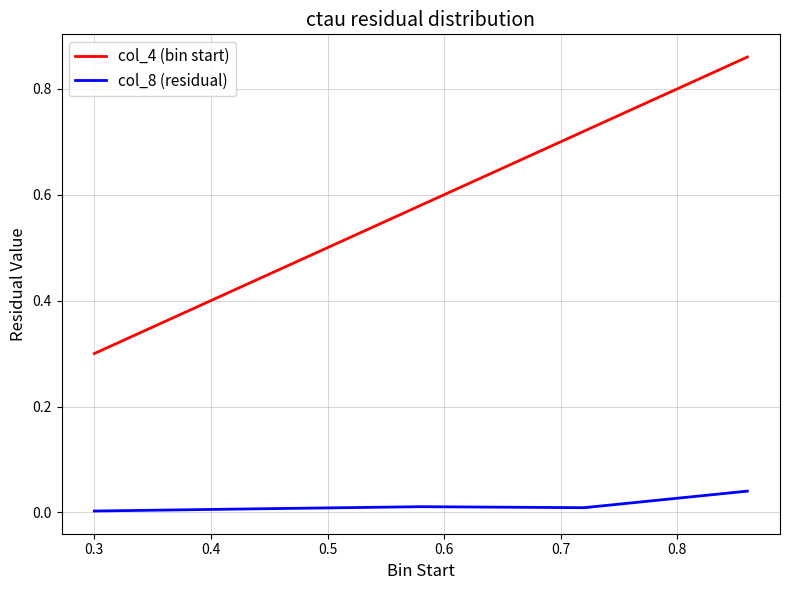

True or false: col_4 (bin start) and col_8 (residual) intersect in this chart.

False